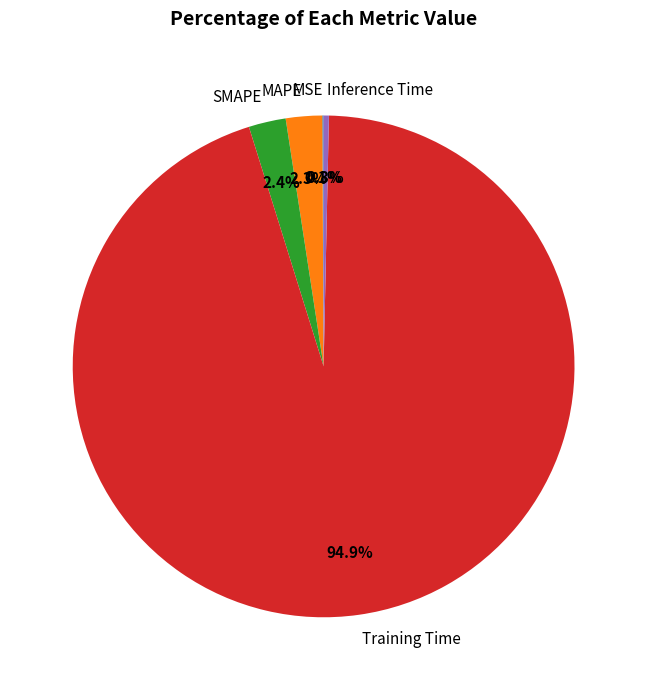

What percentage is the SMAPE slice, to the nearest percent?

2%